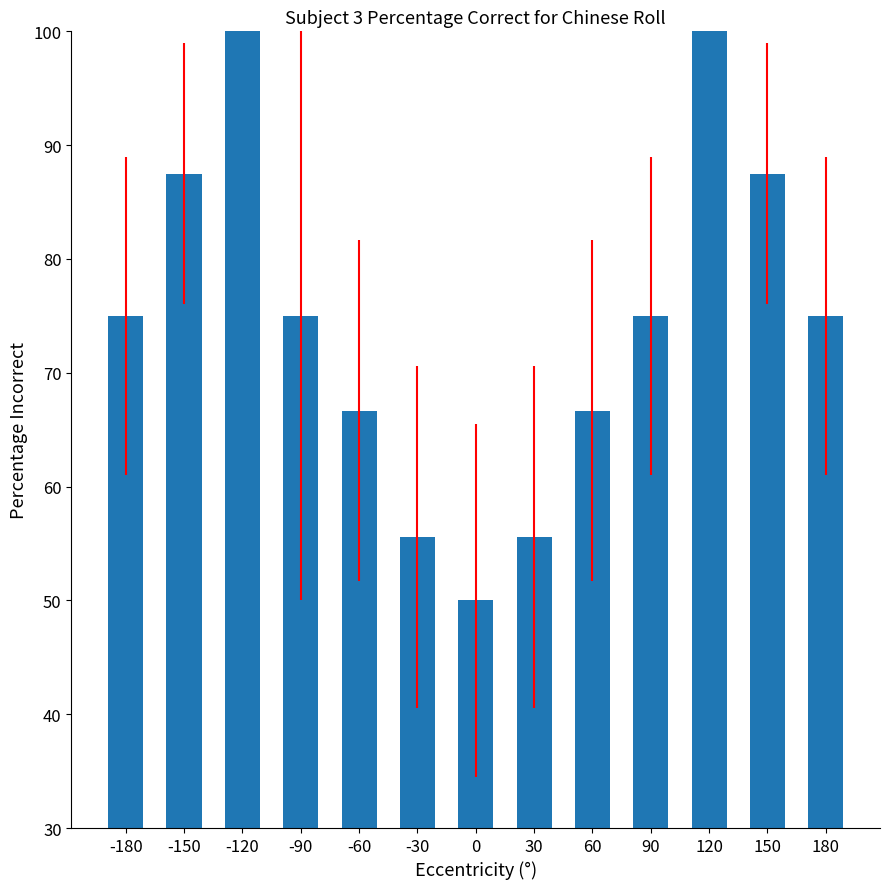

What is the change in value from -90 to 120?

+25.0